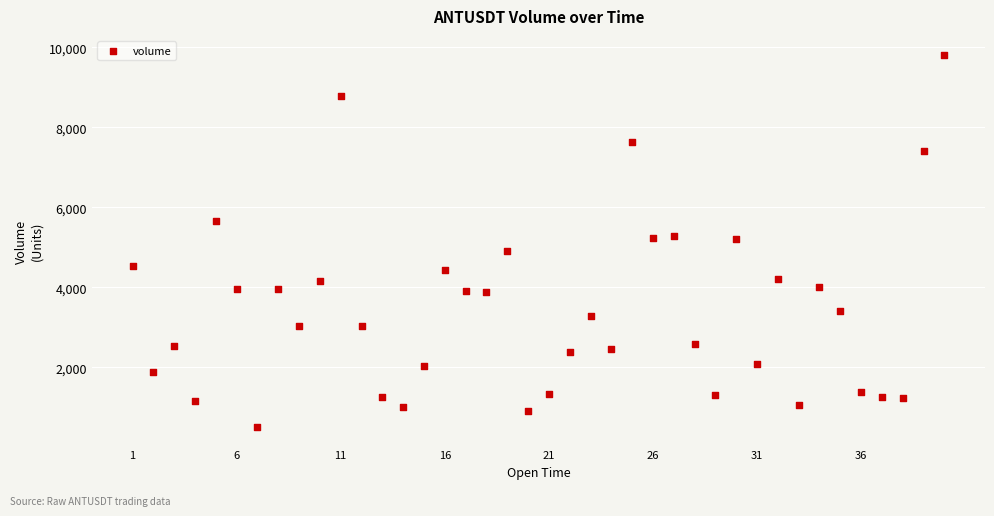

How many data points are displayed?

40